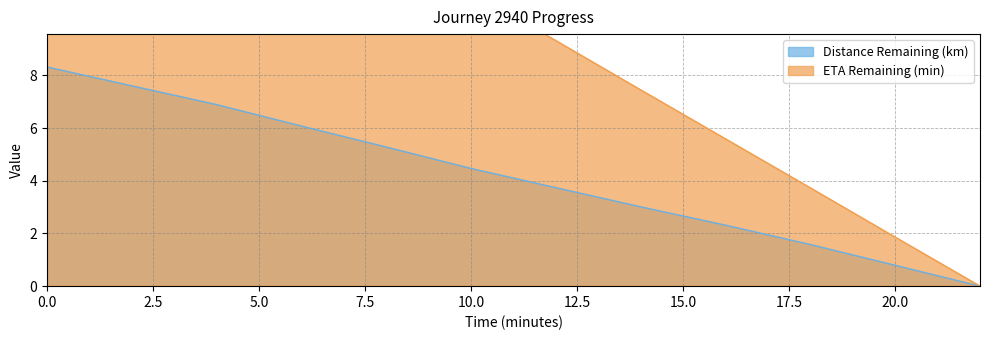

List the labels in order of Distance Remaining (km) value, smallest first.

22.0, 20.0, 18.0, 16.0, 14.0, 12.0, 10.0, 8.0, 6.0, 4.0, 2.0, 0.0